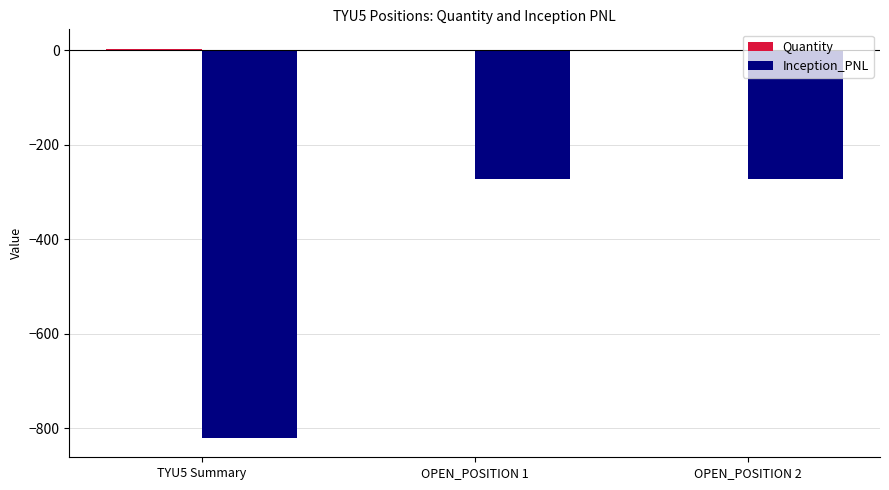

The value of Inception_PNL at TYU5 Summary is -820.3. True or false?

True